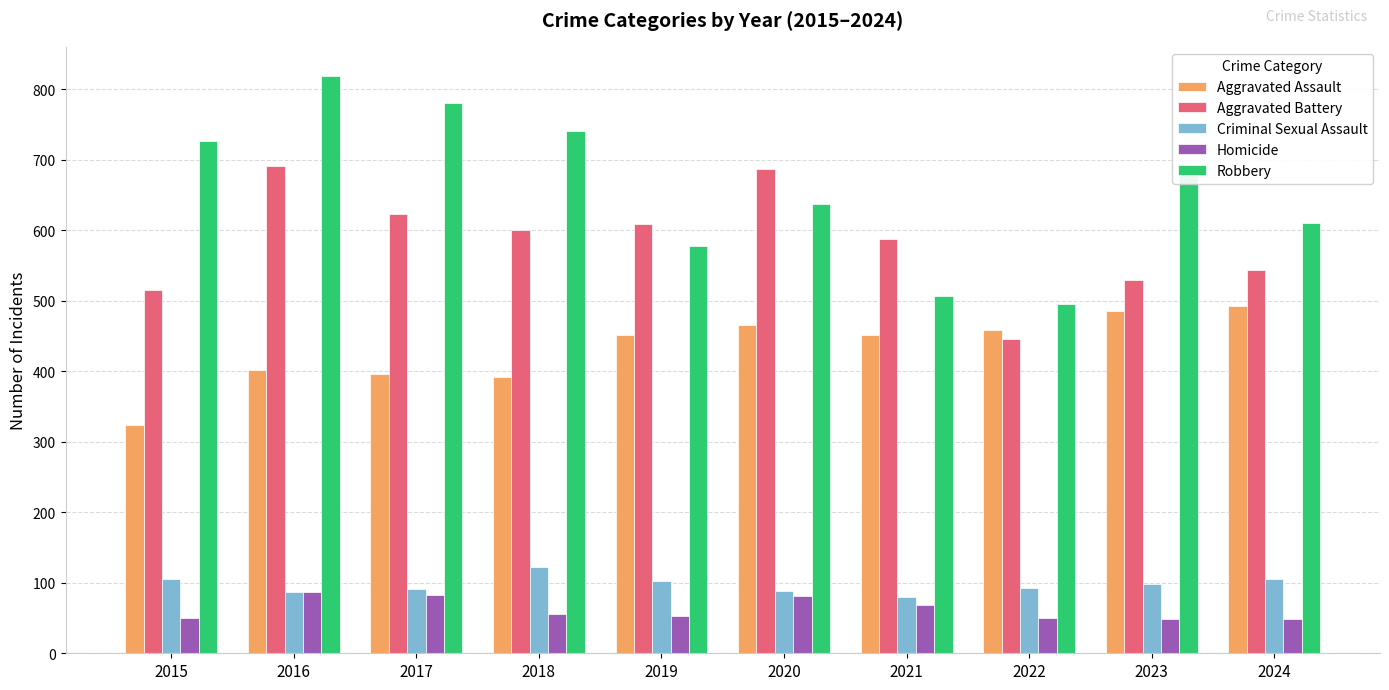

Between 2022 and 2023, which series saw the biggest shift?

Robbery